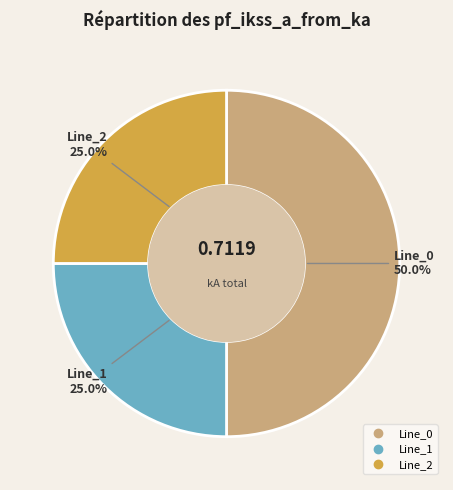

True or false: Line_1 accounts for 13% of the total.

False